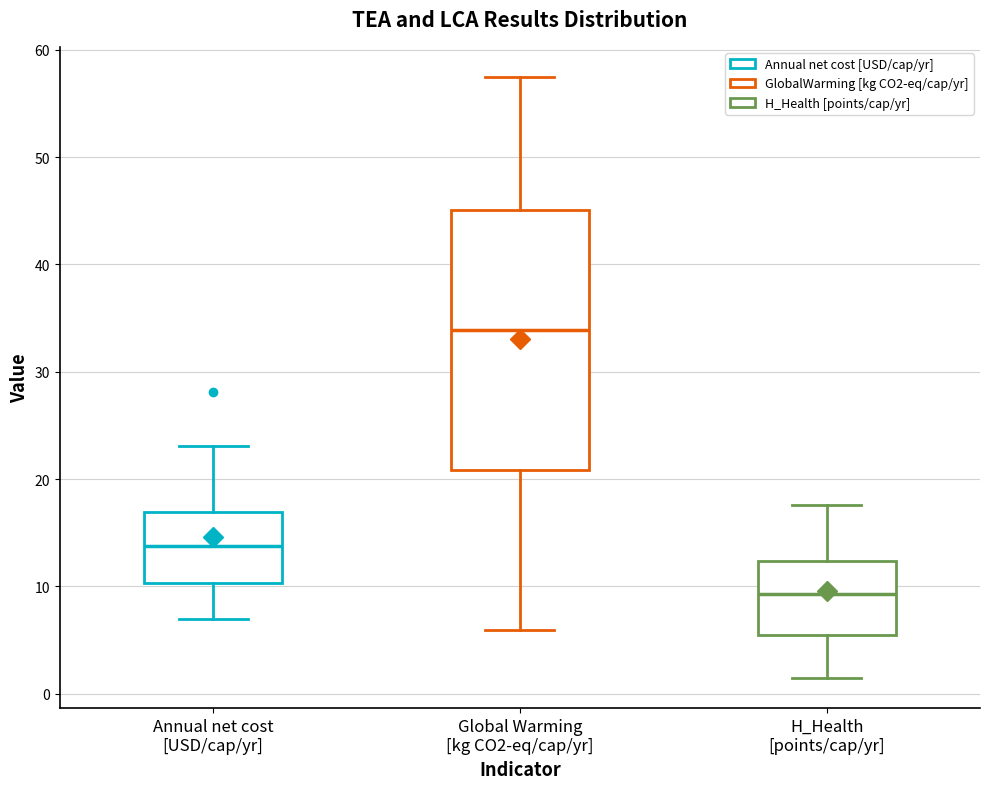

Reading left to right, transcribe this box plot: for each box, give where its median line is, the range the box spans, and where its two whiskers end, as read against the y-axis. The values are not printed on the chart, so give them approximately, as read against the axis.

Annual net cost [USD/cap/yr]: median 14, box 10 to 17, whiskers 7 to 23
Global Warming [kg CO2-eq/cap/yr]: median 34, box 21 to 45, whiskers 6 to 57
H_Health [points/cap/yr]: median 9, box 5 to 12, whiskers 1 to 18